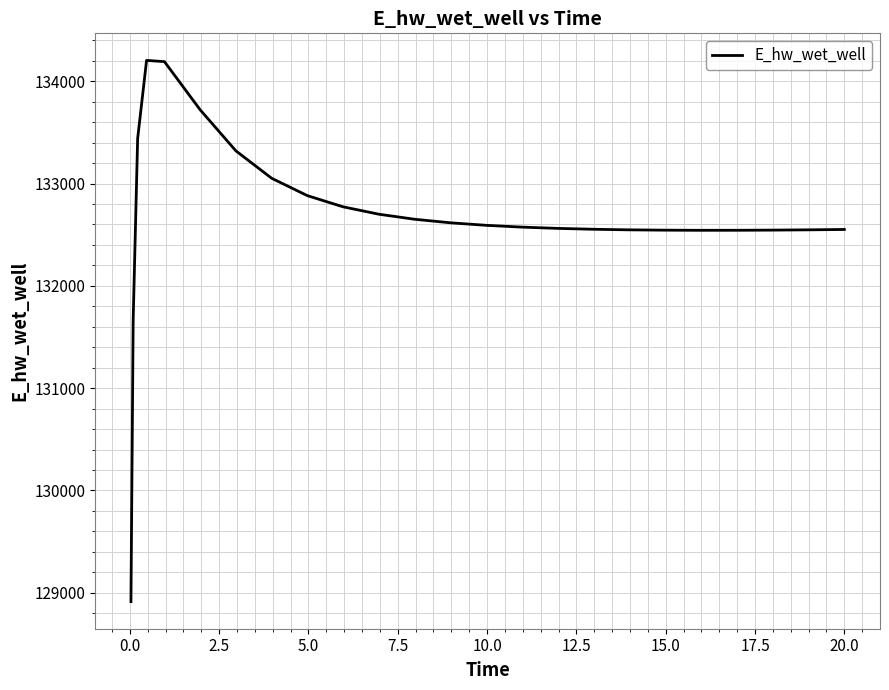

Count the number of categories in the chart.

25